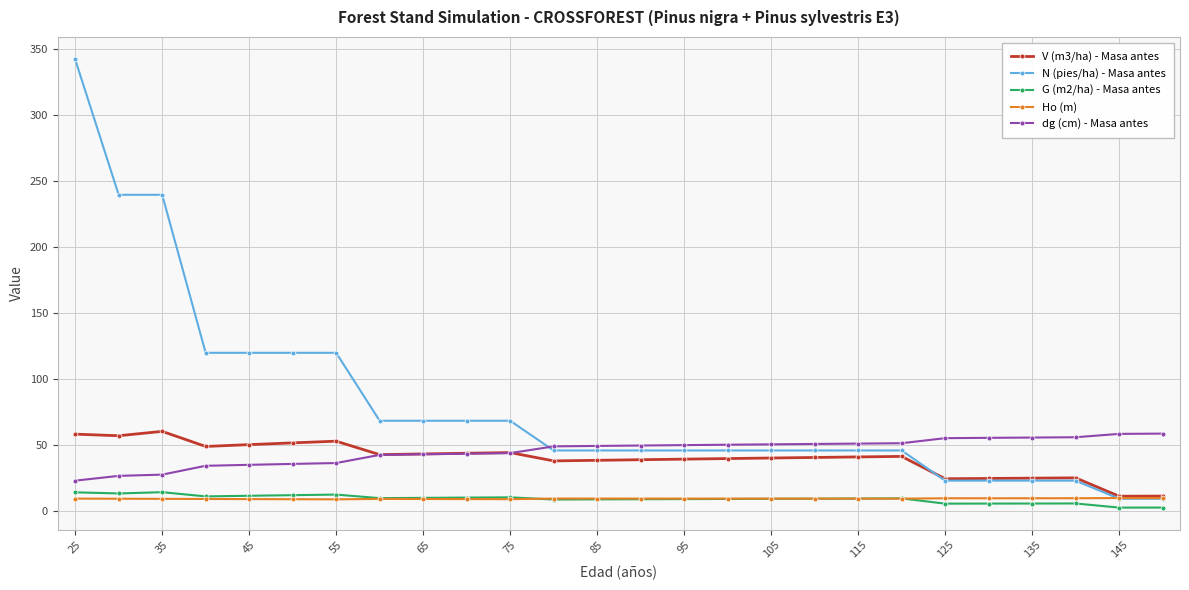

What is the minimum value for dg (cm) - Masa antes?

22.8